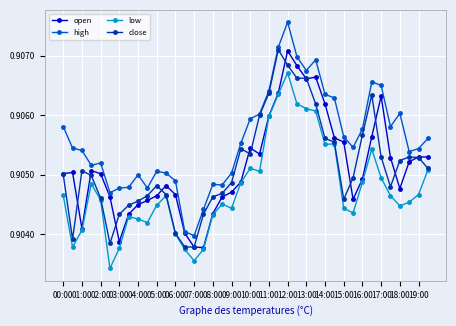

True or false: high has more than 0 interior local peaks.

True